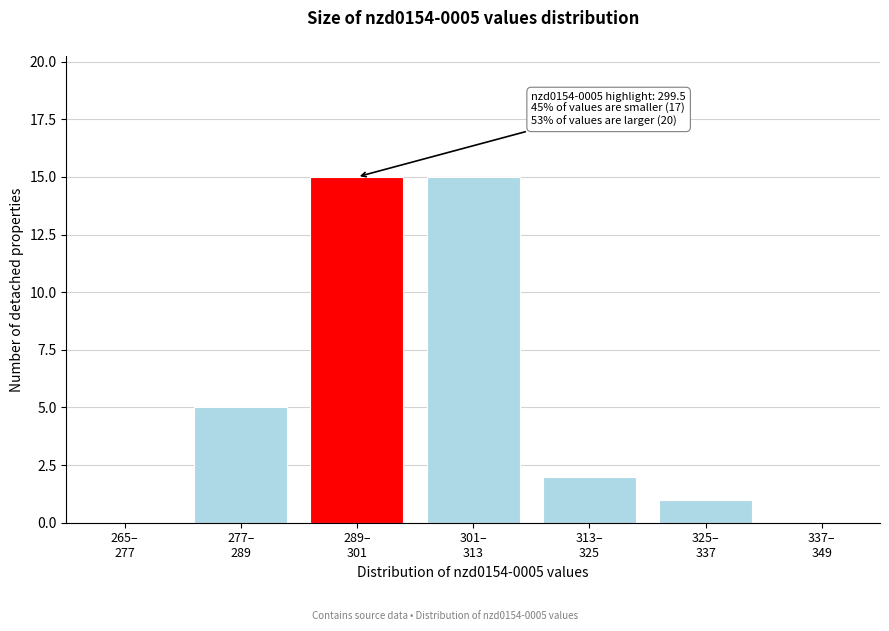

What is the greatest value displayed?

15